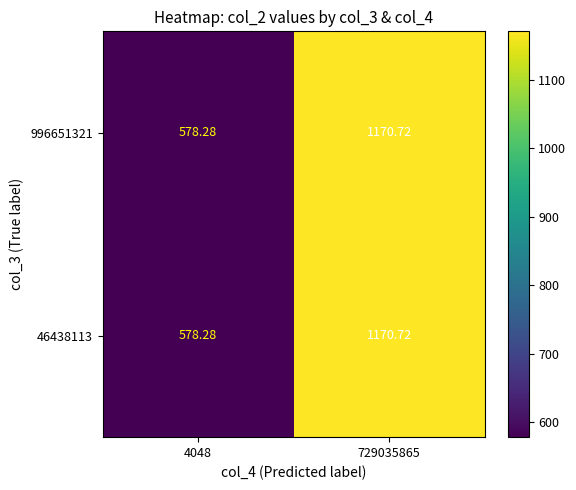

Is the value of 46438113 at 729035865 greater than the value of 996651321 at 4048?

Yes